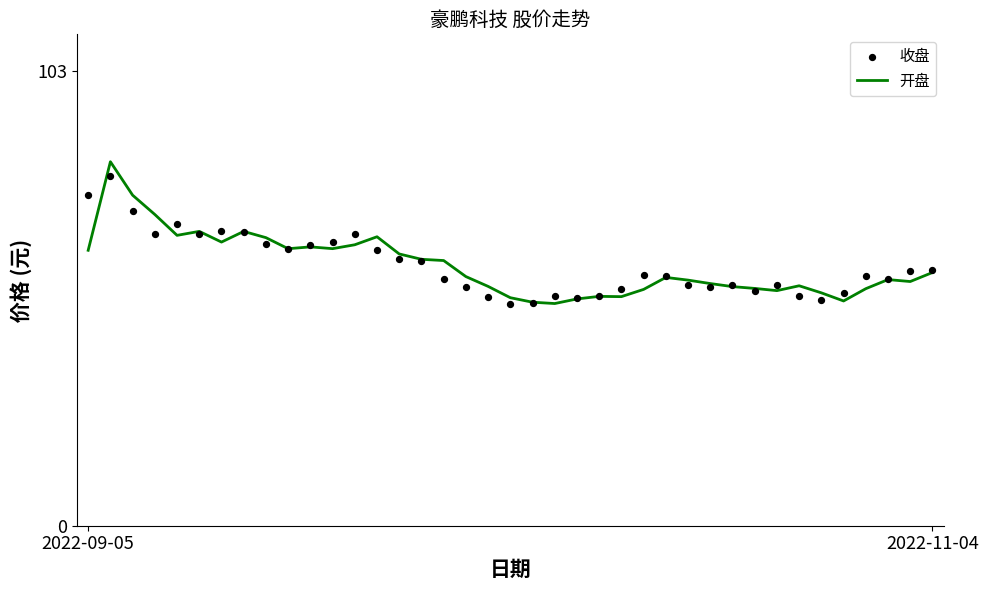

Which series has the largest total across all categories?

收盘